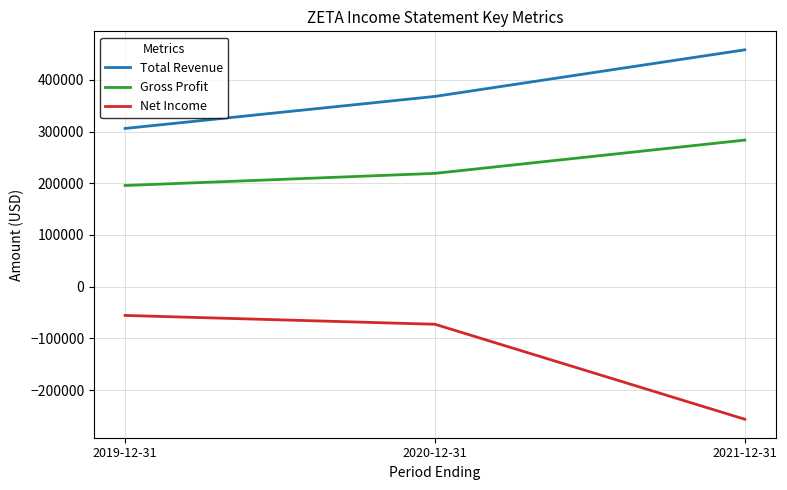

Reading right to left, extract all data points from this chart.

Total Revenue: 2021-12-31=458300	2020-12-31=368100	2019-12-31=306100
Gross Profit: 2021-12-31=283600	2020-12-31=219200	2019-12-31=195700
Net Income: 2021-12-31=-256600	2020-12-31=-72800	2019-12-31=-55700